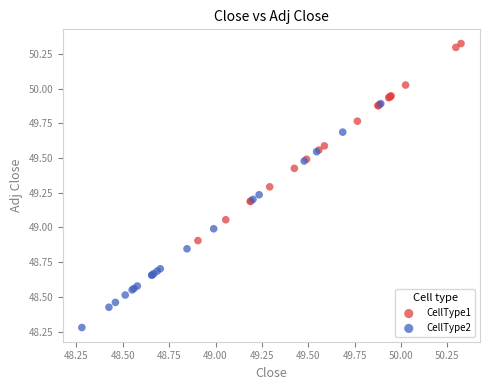

Which series contains the highest Y value?

CellType1